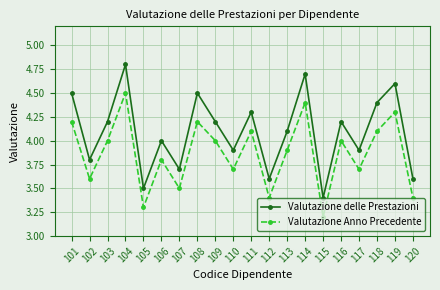

True or false: Valutazione delle Prestazioni and Valutazione Anno Precedente intersect in this chart.

False